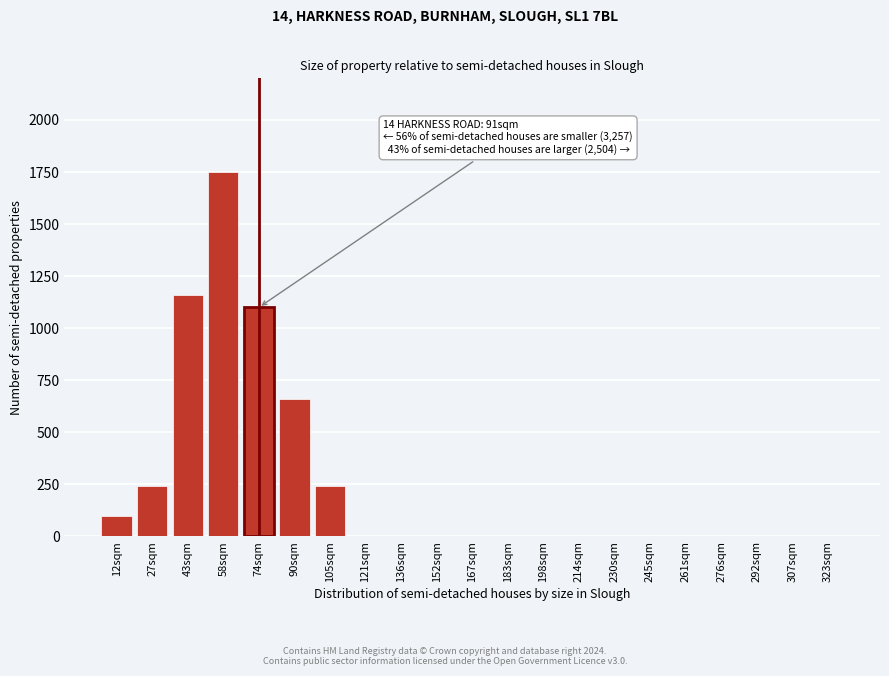

Reading right to left, list all the values displayed in this chart.

323sqm=0	307sqm=0	292sqm=0	276sqm=0	261sqm=0	245sqm=0	230sqm=0	214sqm=0	198sqm=0	183sqm=0	167sqm=0	152sqm=0	136sqm=0	121sqm=0	105sqm=240	90sqm=660	74sqm=1100	58sqm=1750	43sqm=1160	27sqm=240	12sqm=100